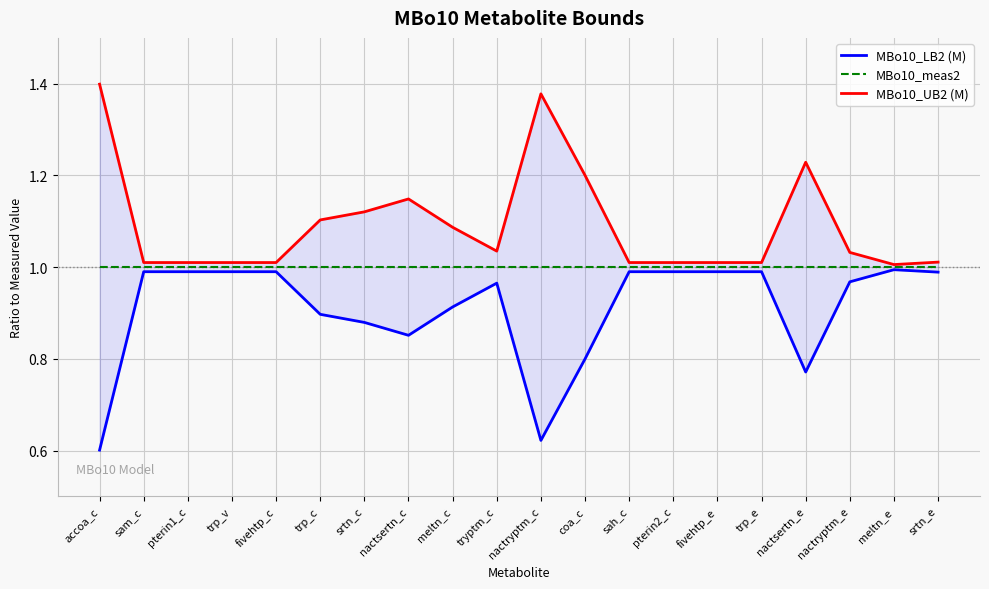

What is the difference between the maximum and minimum values in the MBo10_UB2 (M) series?

0.4